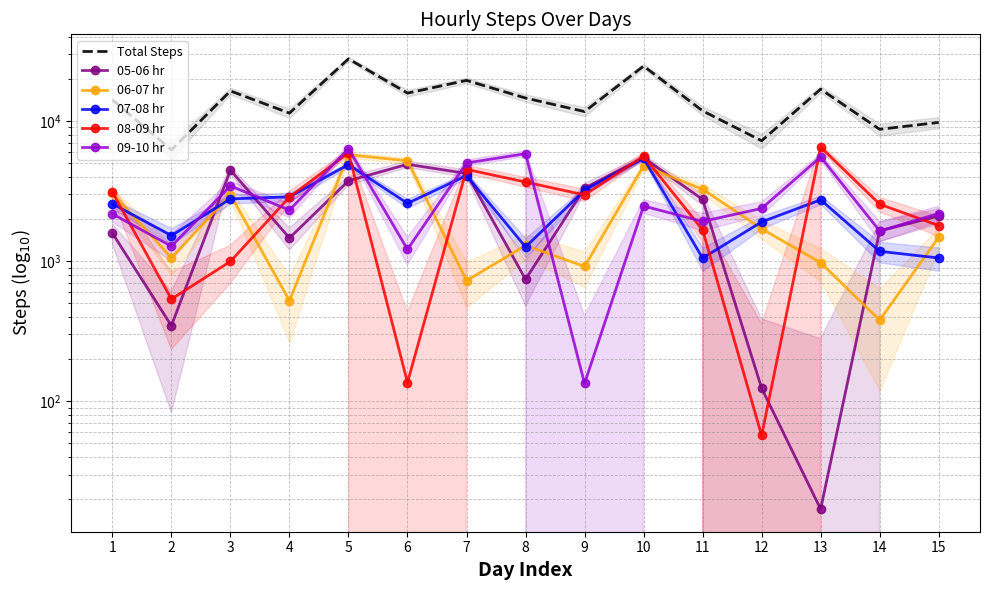

True or false: 07-08 hr and Total Steps cross at least once.

False